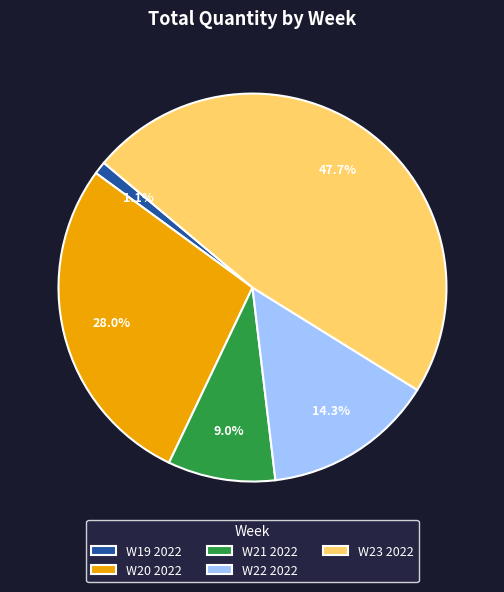

Between W20 2022 and W21 2022, which is larger?

W20 2022